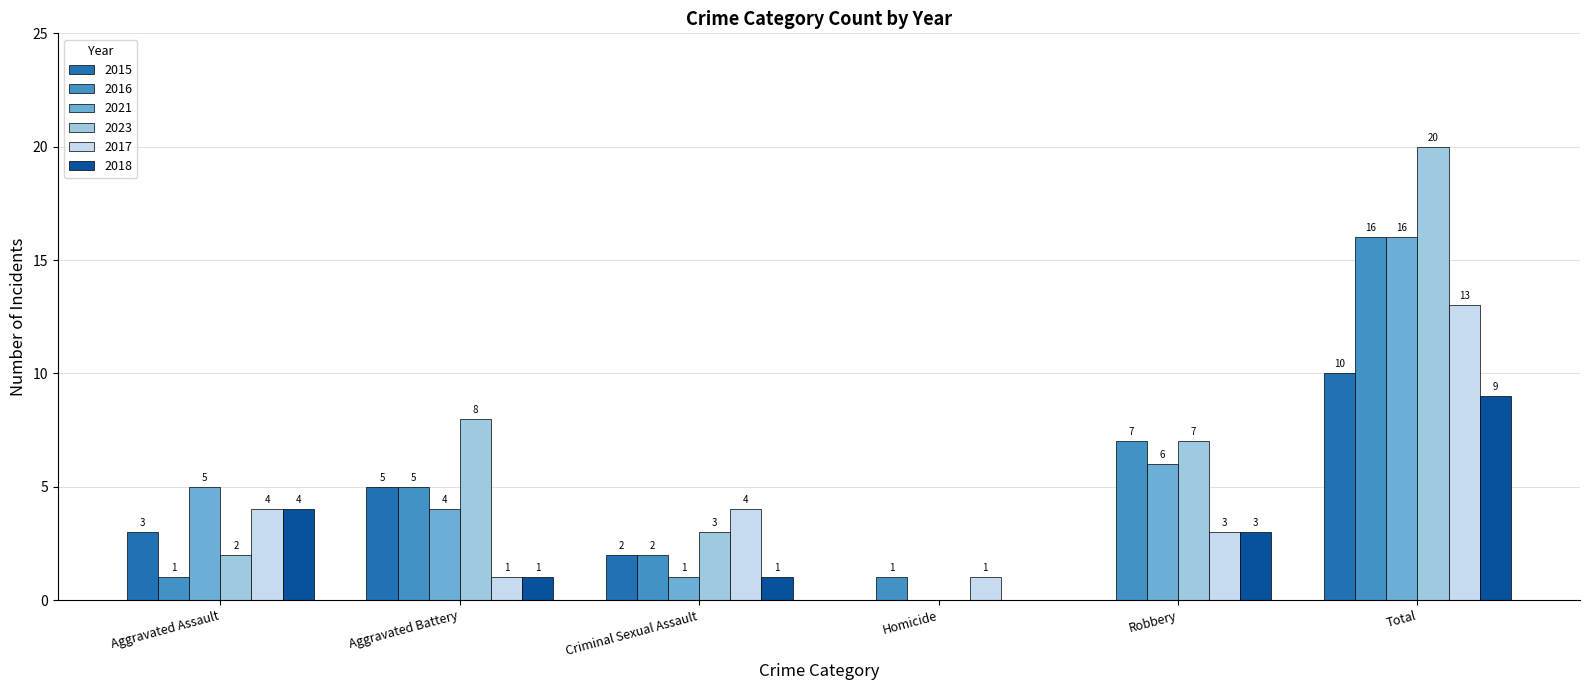

Is it true that 2016 equals 1 at Aggravated Assault?

True